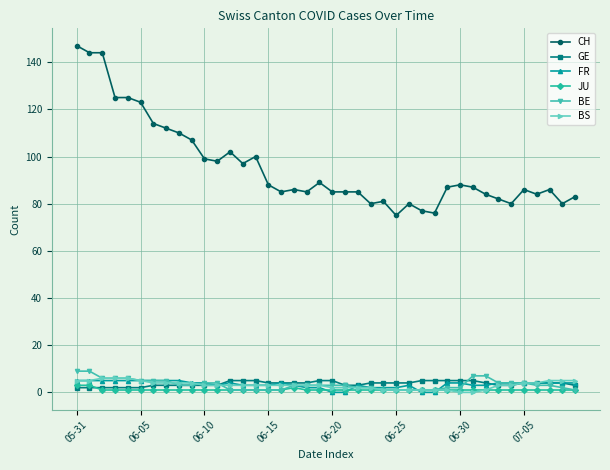

What is the highest value of the BS series?

6